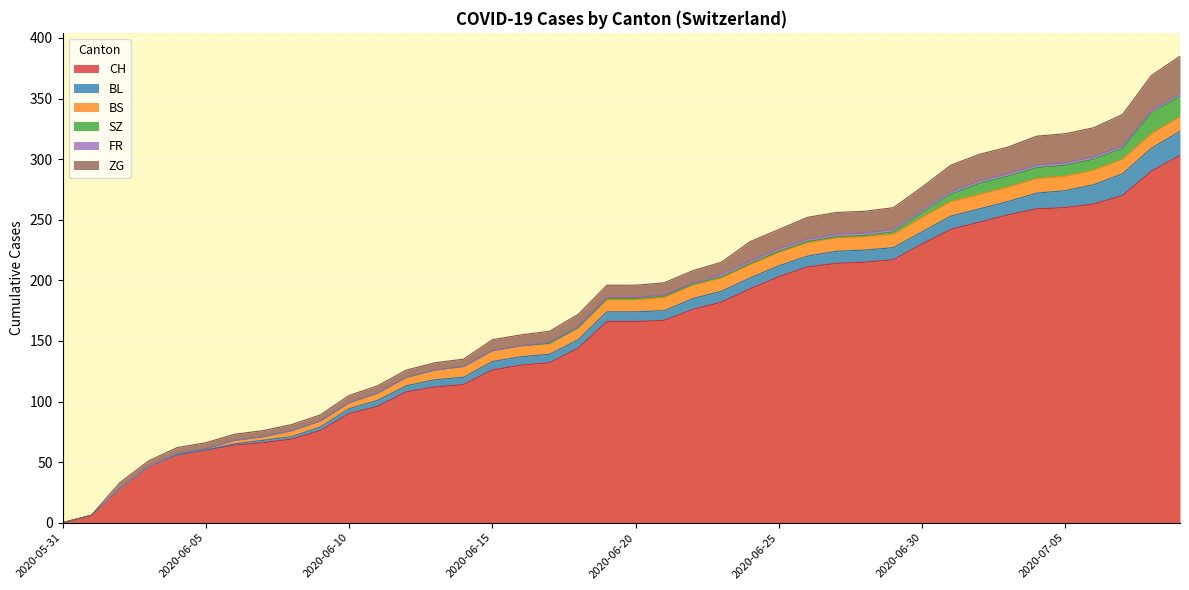

At how many categories does at least one series exceed 52?

36